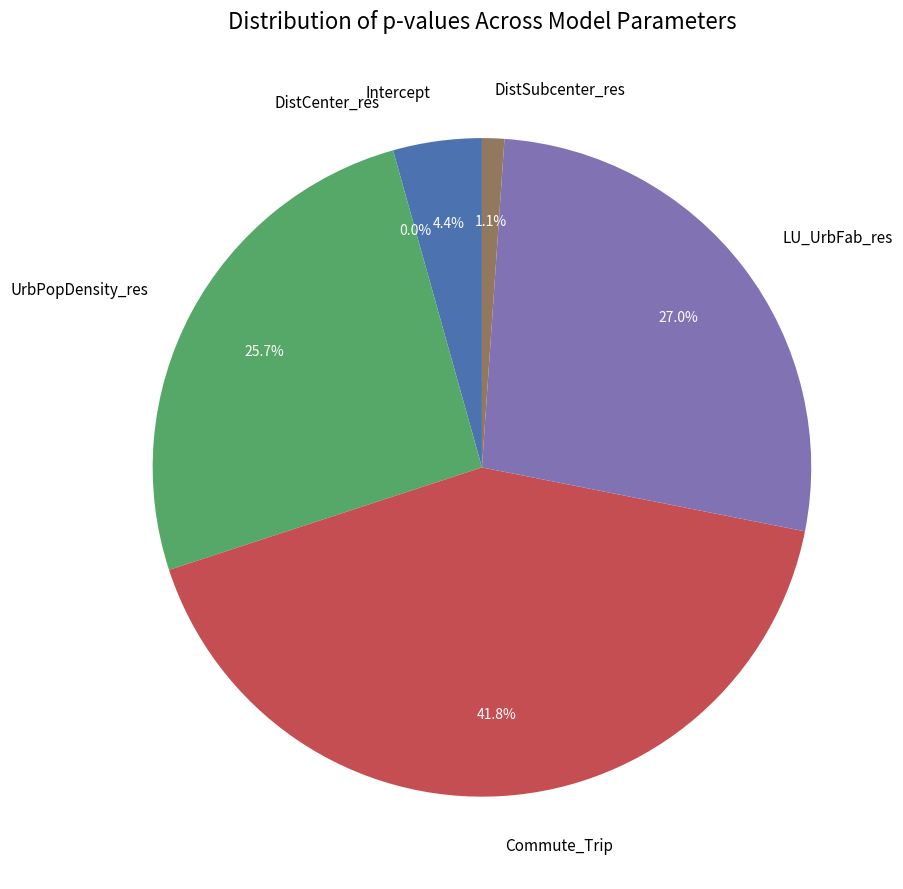

Which has a higher value, Commute_Trip or LU_UrbFab_res?

Commute_Trip